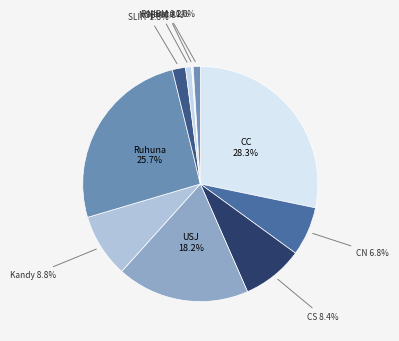

Is there any slice that represents more than half of the pie?

No